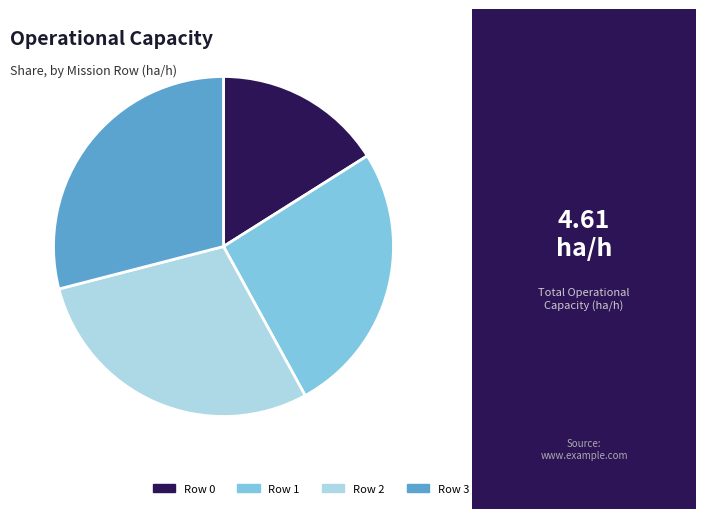

Which category has the smallest portion of the pie?

Row 0